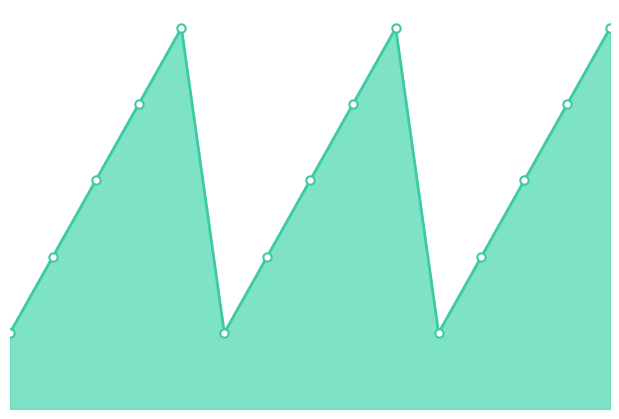

Reading left to right, transcribe all the data shown in this chart.

1	2	3	4	5	1	2	3	4	5	1	2	3	4	5